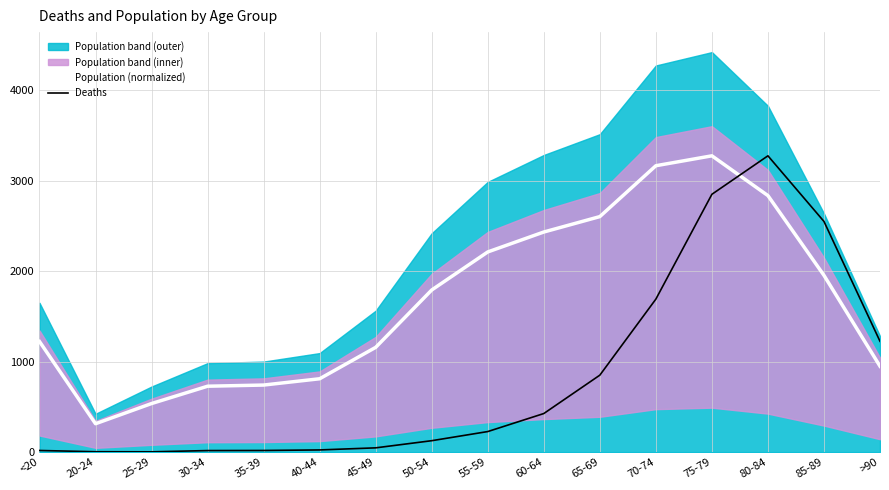

What is the difference between the Deaths values at 80-84 and 35-39?

3255.0